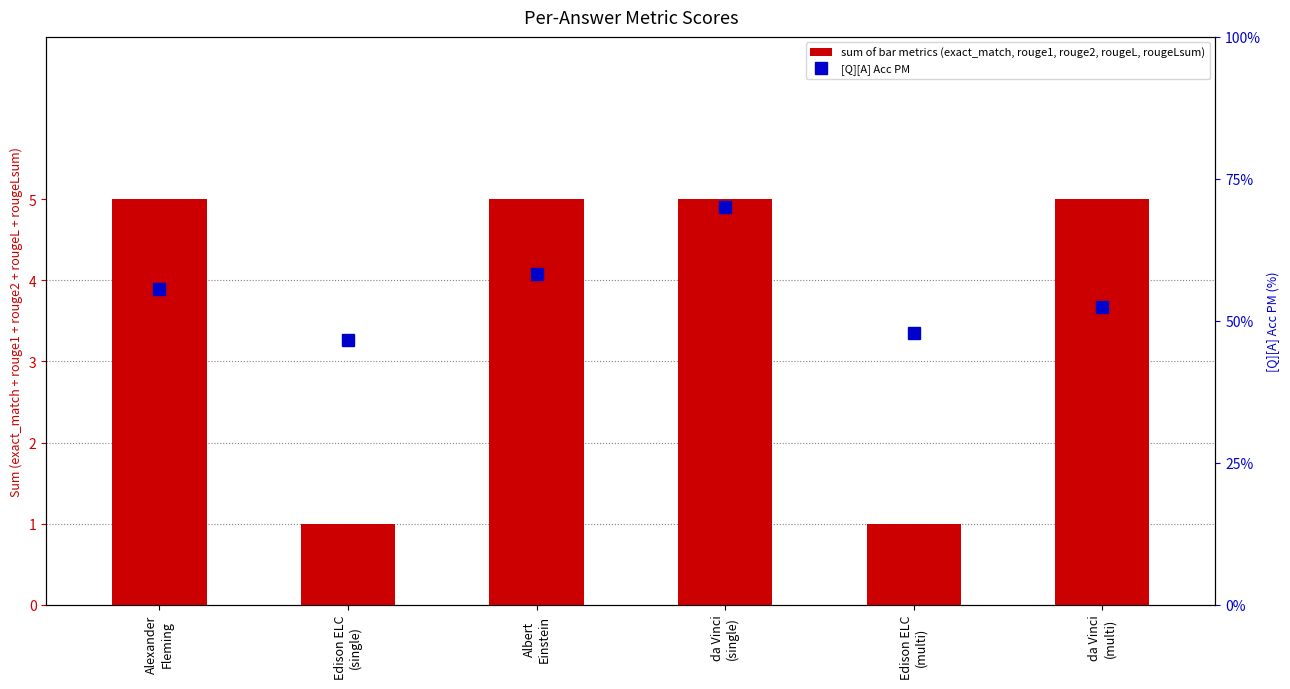

What is the sum of all sum of bar metrics values?

22.0